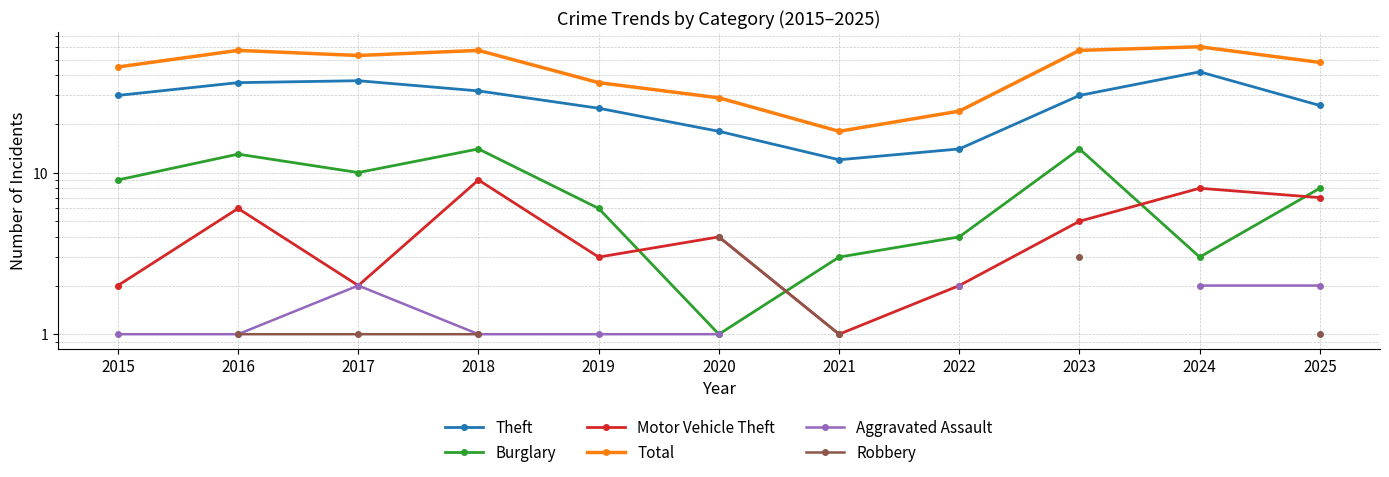

True or false: Total and Aggravated Assault intersect in this chart.

False